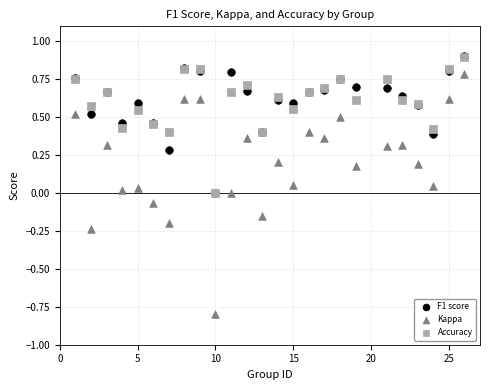

Which series reaches the minimum Y coordinate?

Kappa